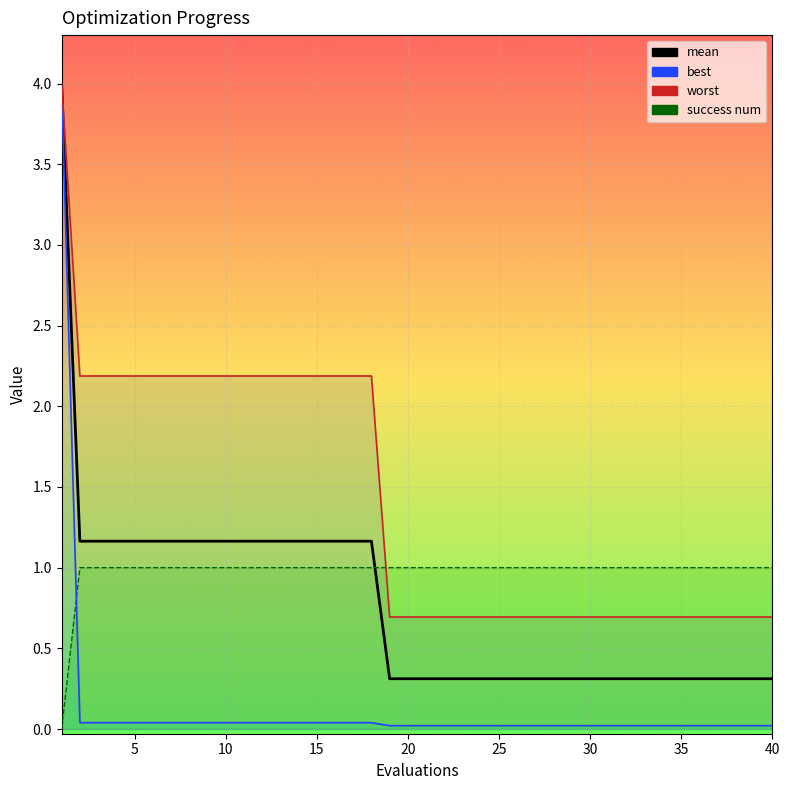

Where is the data nearest to the value 2?

5